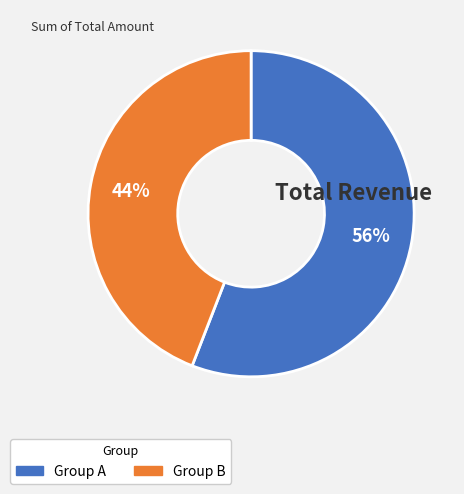

How many slices are in this pie chart?

2